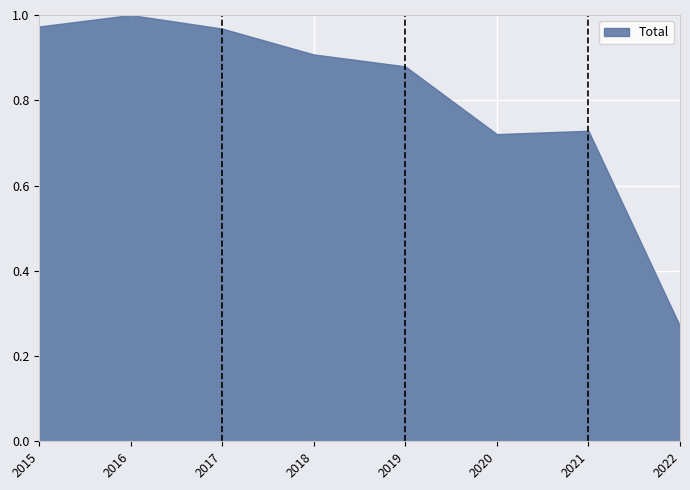

What is the average value?

0.8